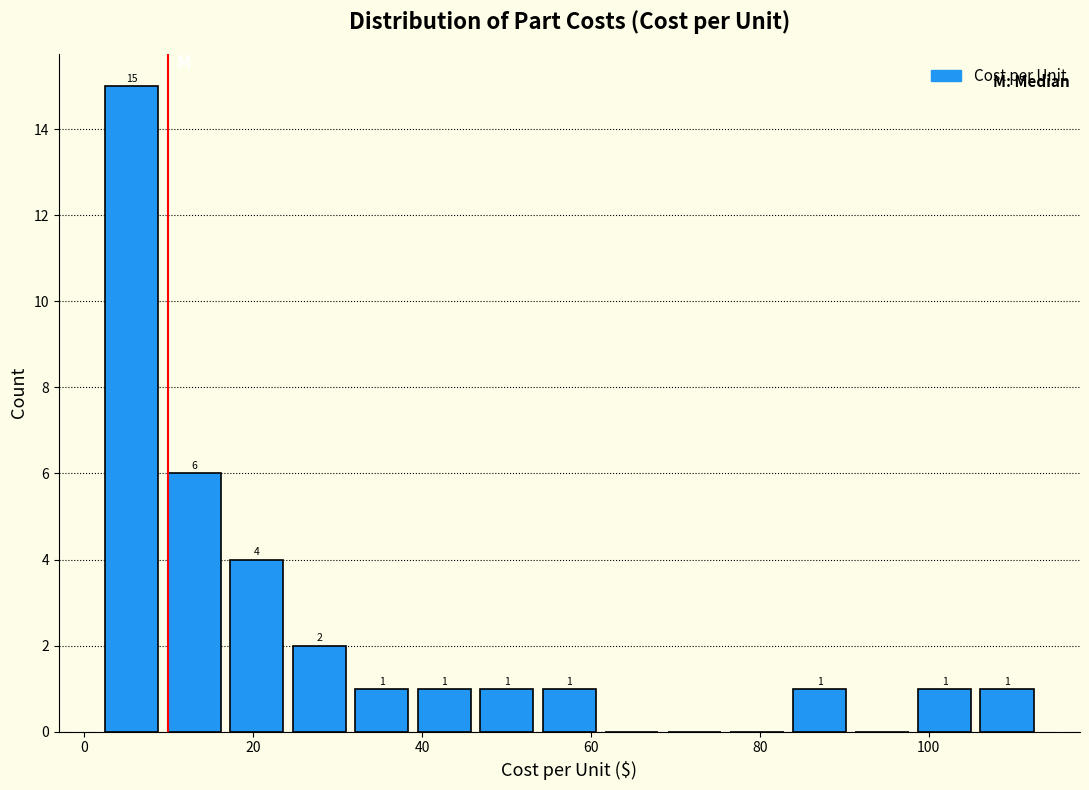

Around what value on the x-axis is the tallest bar? Give the approximate position of its centre, as read against the axis.

6